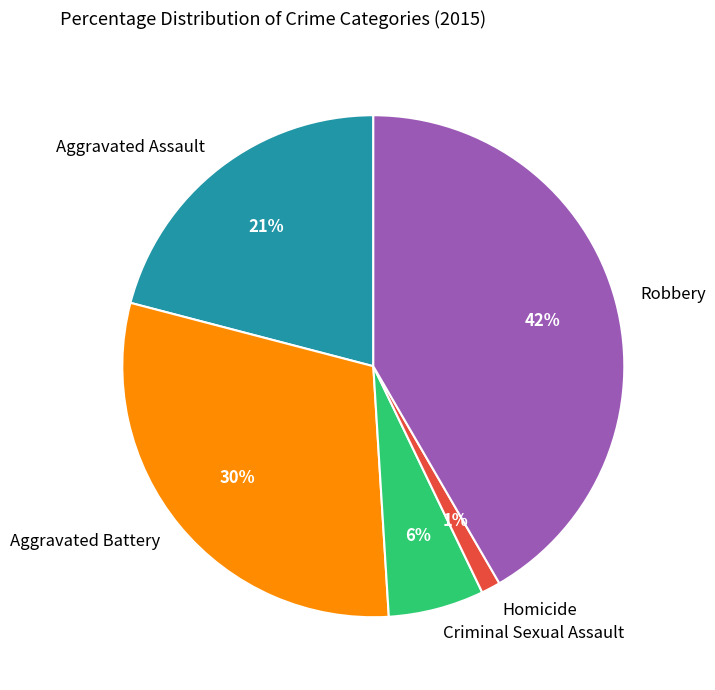

Approximately how many times larger is the value at Aggravated Assault compared to Robbery?

0.5